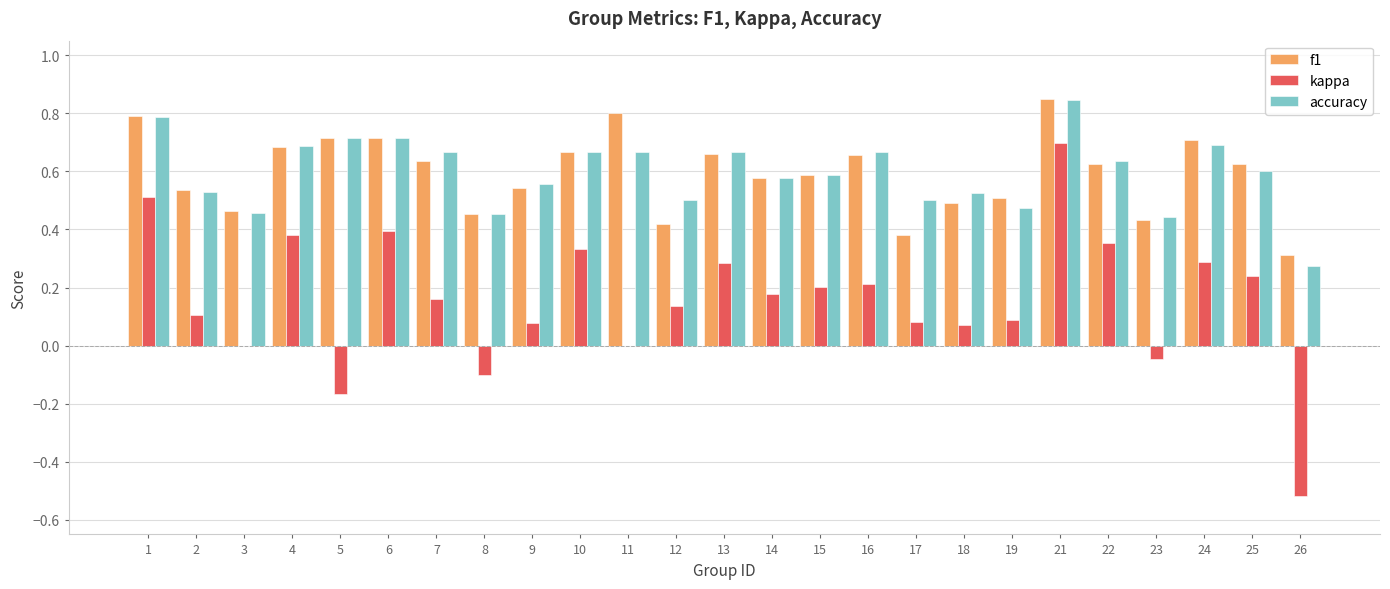

The accuracy series shows 0.7 at 5. True or false?

True